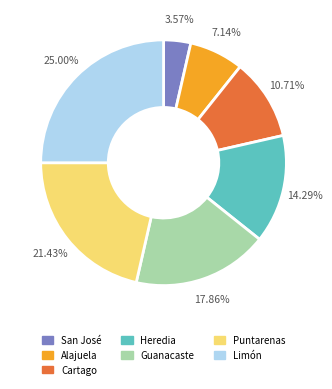

How many segments does this pie chart have?

7